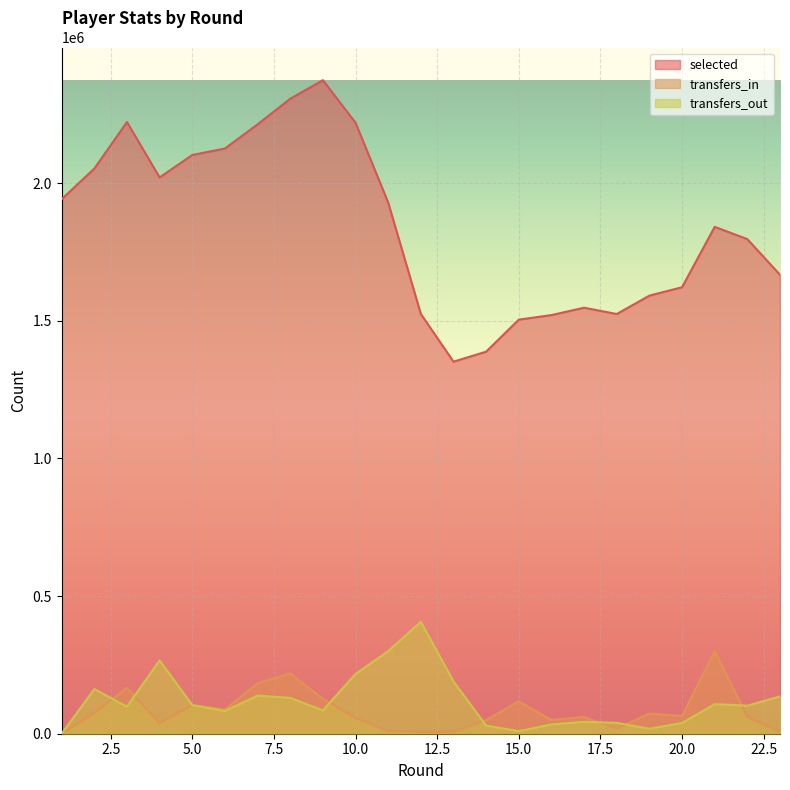

Which has a higher value, 19 or 7?

7